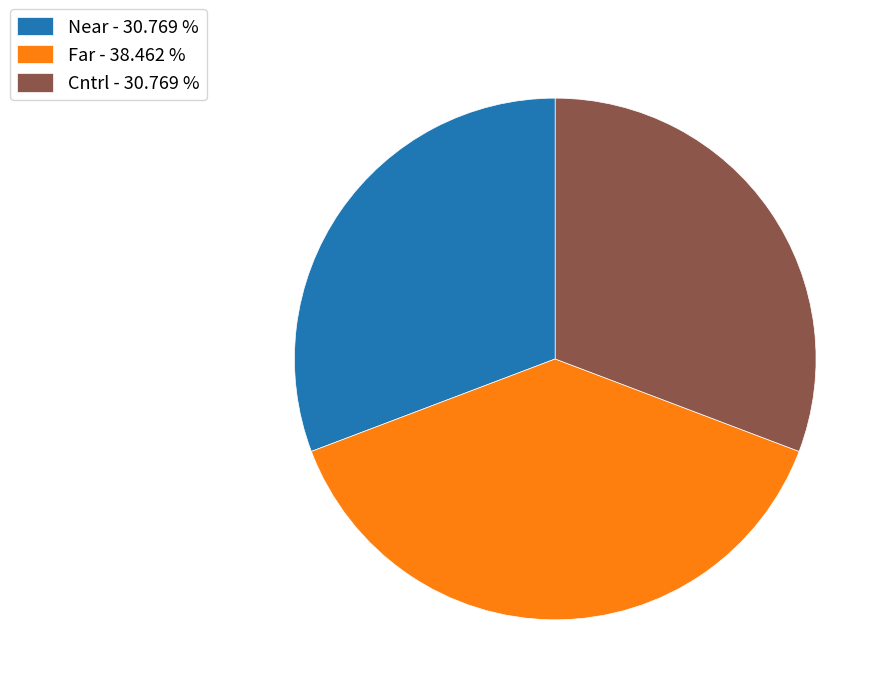

Does any single category account for the majority?

No